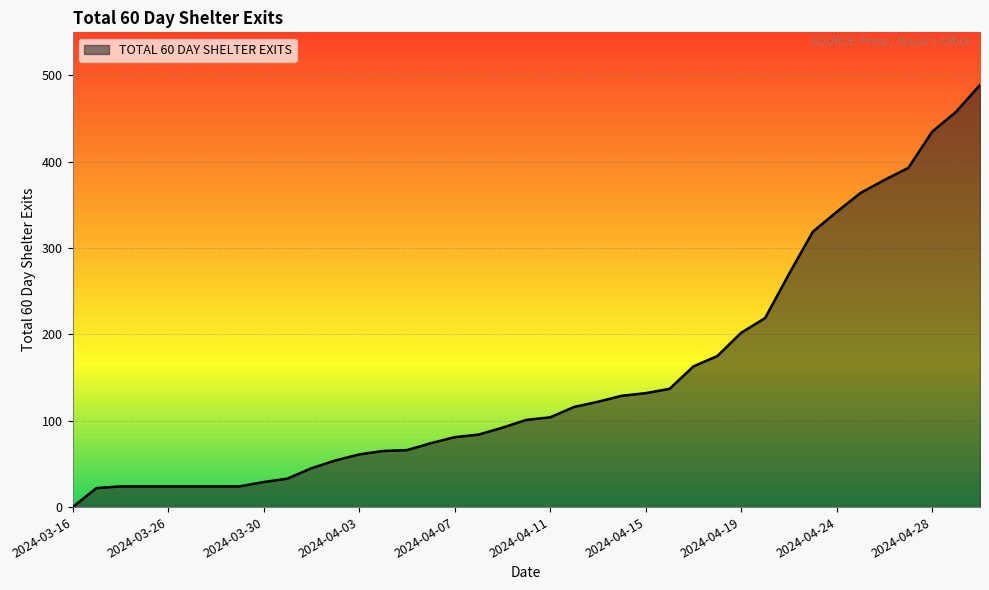

What is the sum of all values?

5899